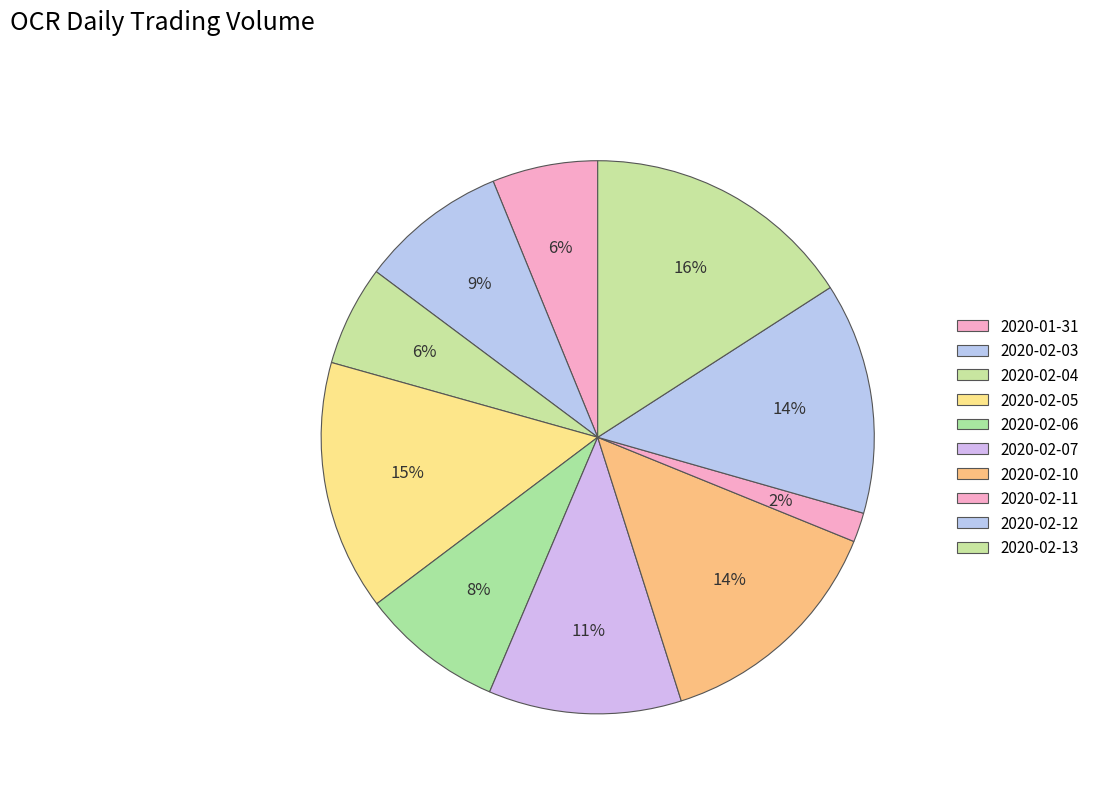

Is 2020-02-06 the majority of the pie?

No